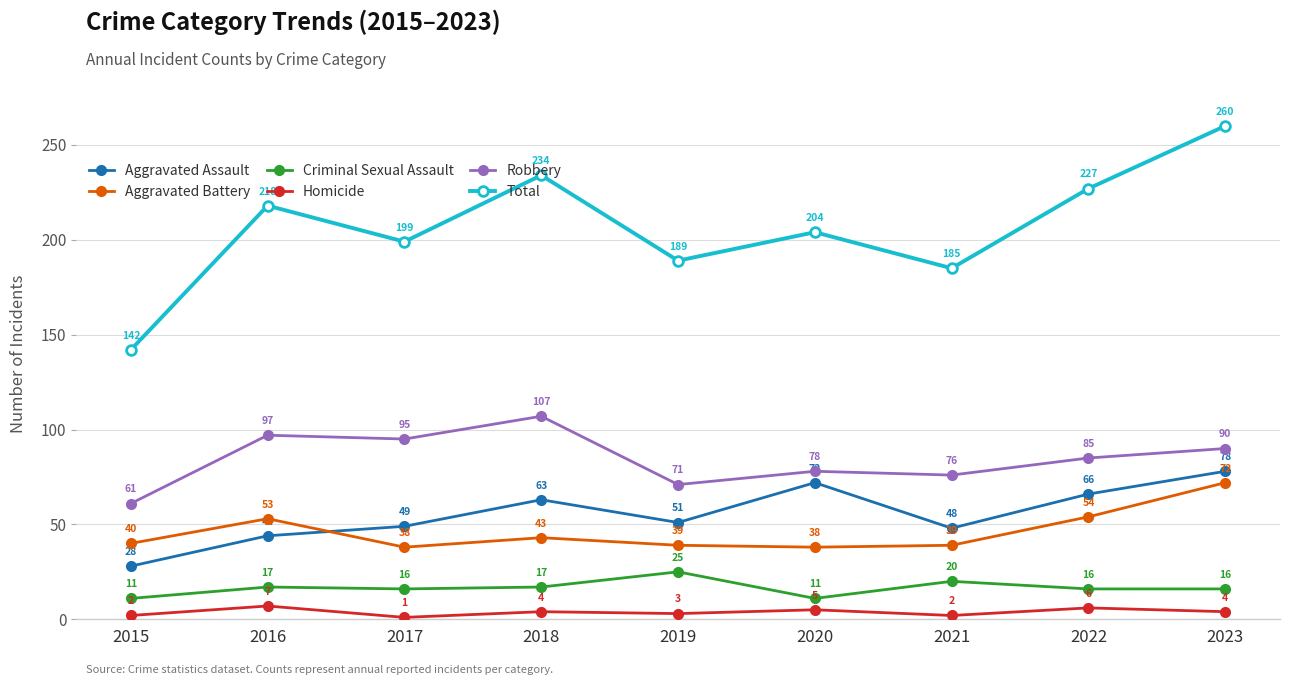

Rank the series at 2017 from highest to lowest value.

Total, Robbery, Aggravated Assault, Aggravated Battery, Criminal Sexual Assault, Homicide